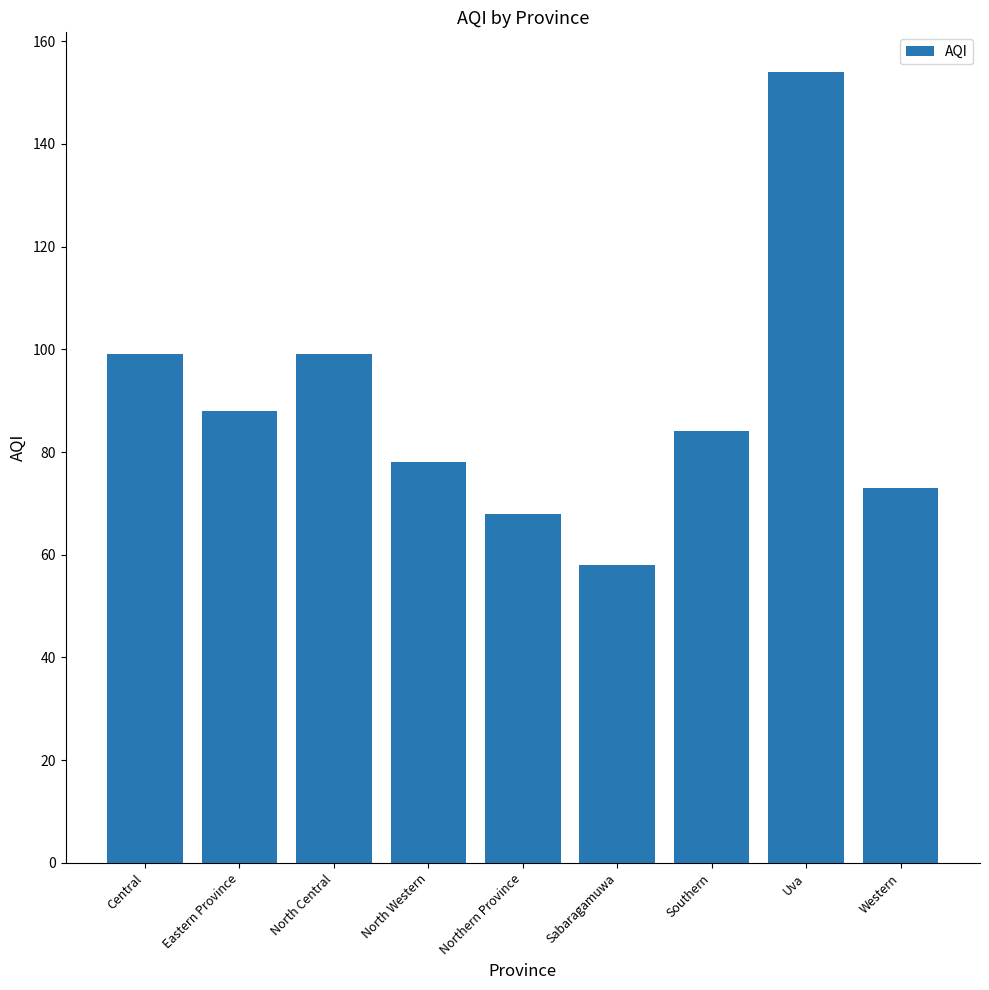

What is the change in value from Eastern Province to Southern?

-4